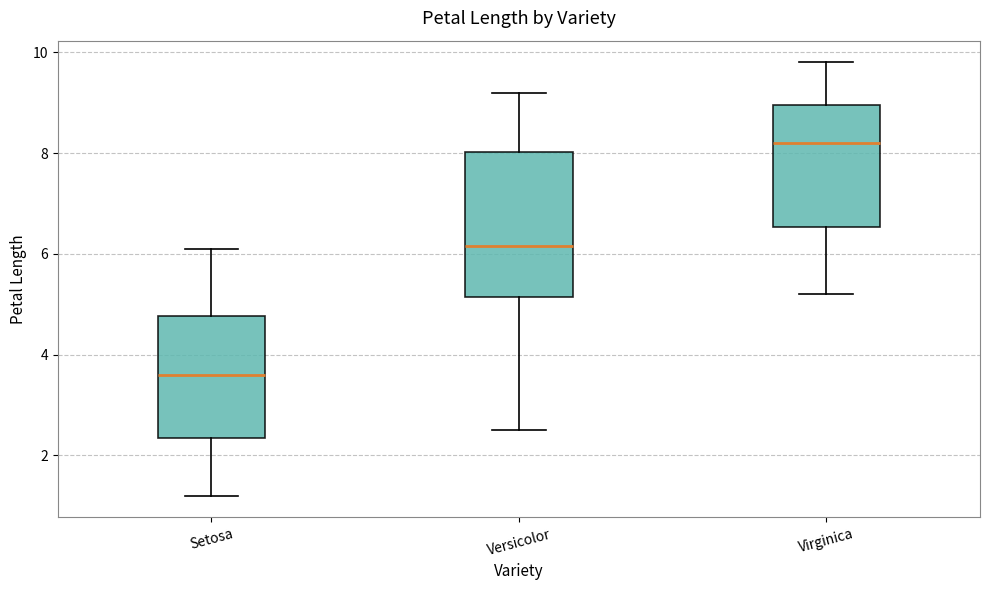

Which box's median line is the highest?

Virginica